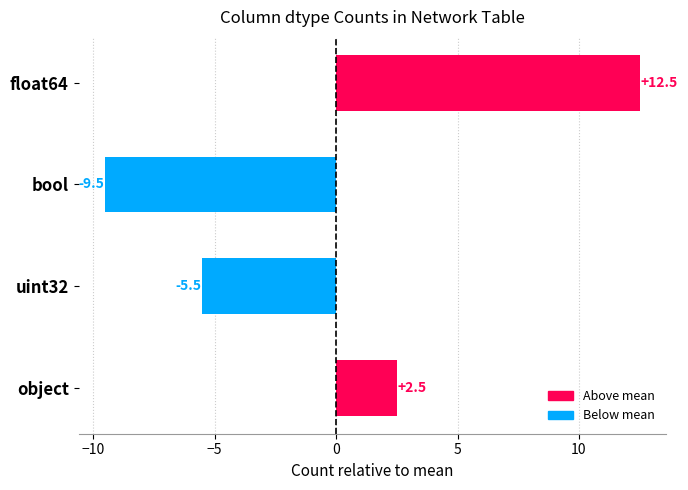

The chart shows a value of 22.3 at float64. True or false?

False